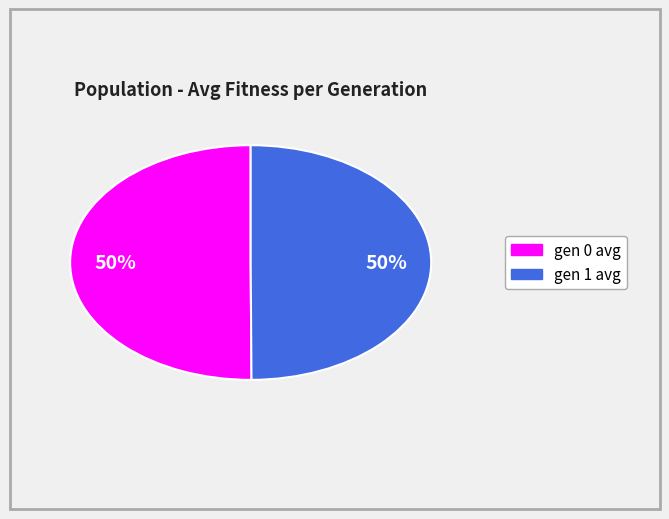

What percentage is the gen 1 avg slice, to the nearest percent?

50%